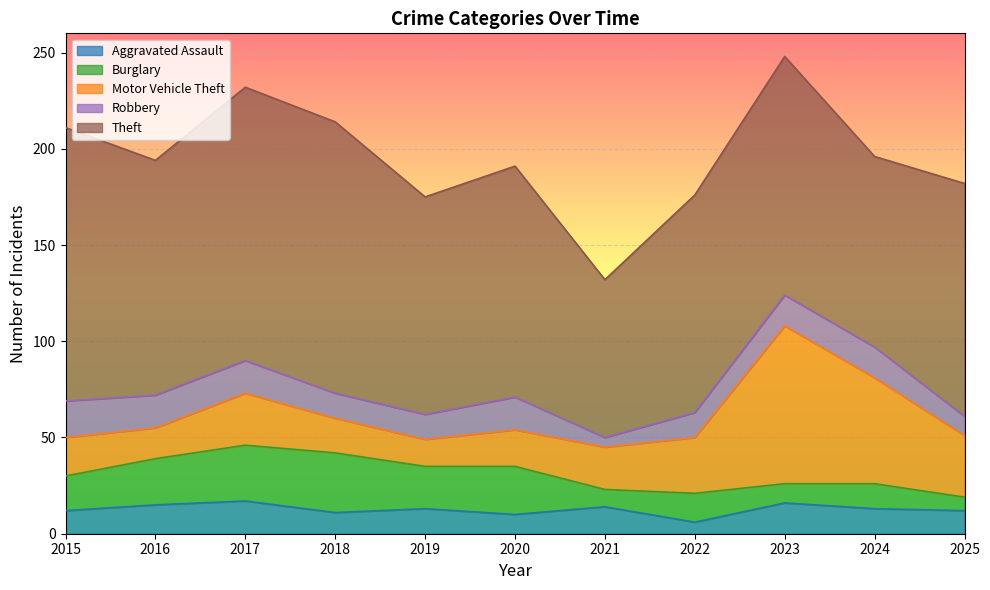

What is the minimum value shown in the chart?

5